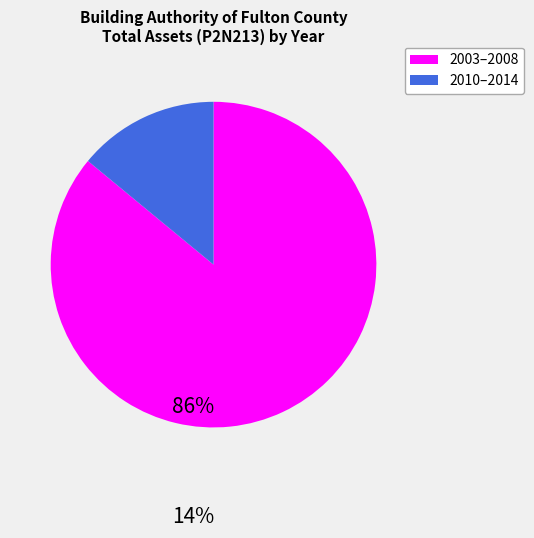

Is there a majority slice in this chart?

Yes